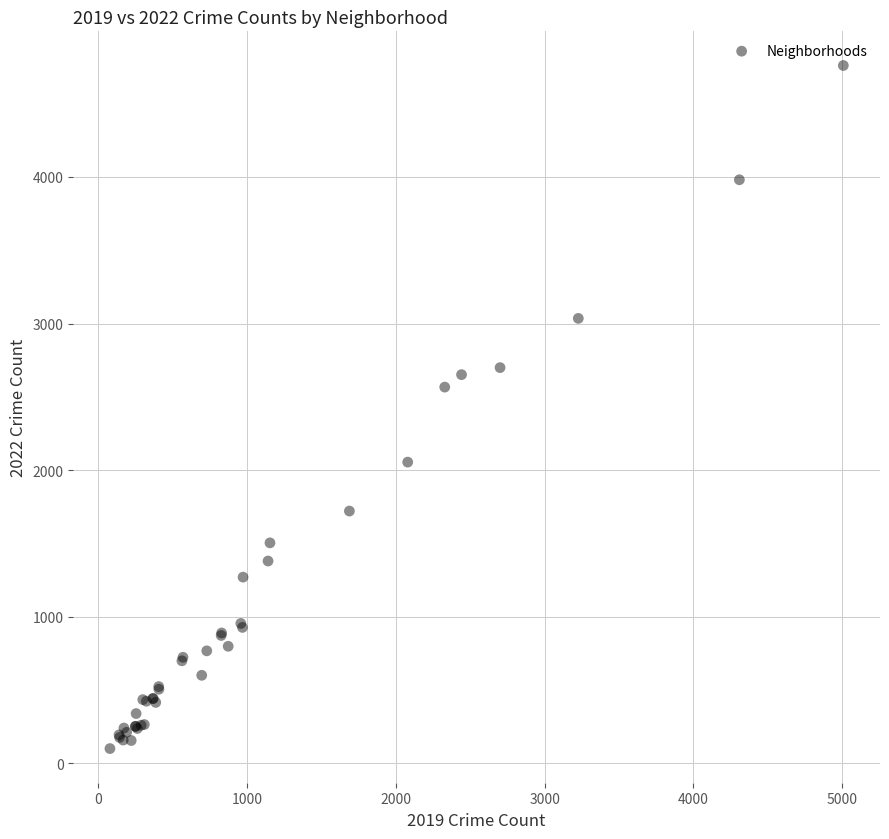

What Y value in the scatter plot is closest to 2430?

2566